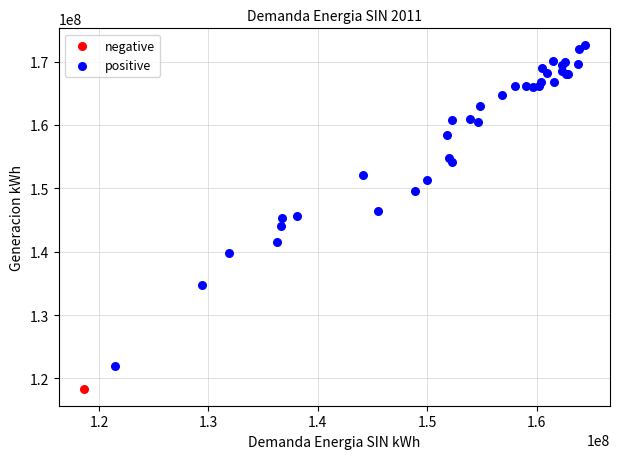

What are all the series names shown in the legend?

negative, positive